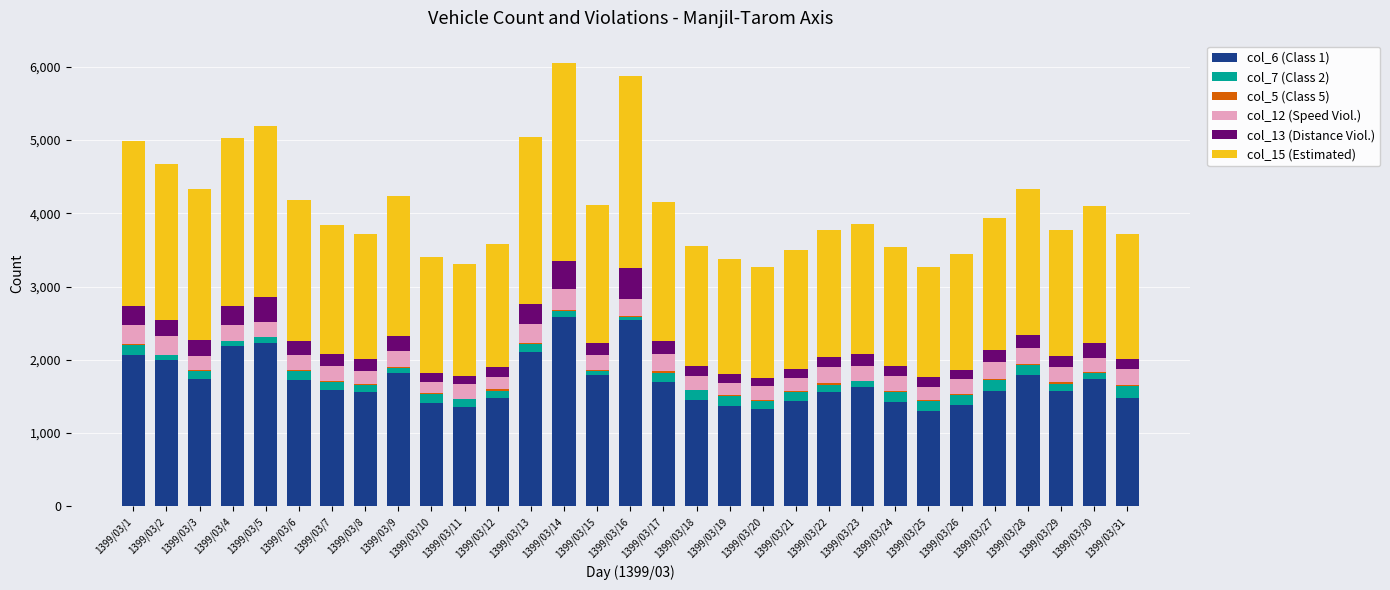

How many distinct data groups are displayed?

6